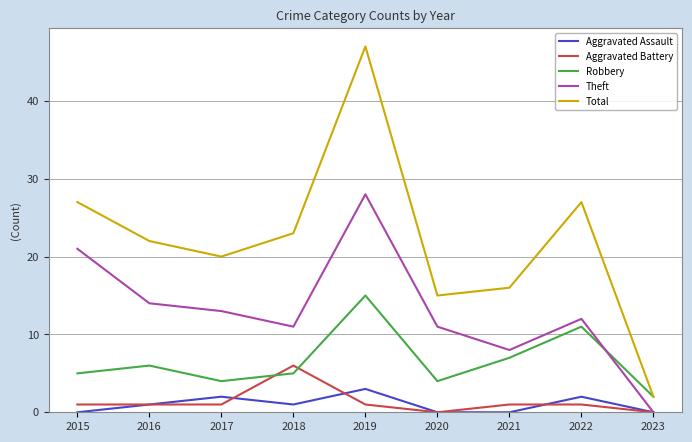

How many interior local peaks does the Robbery series have?

3